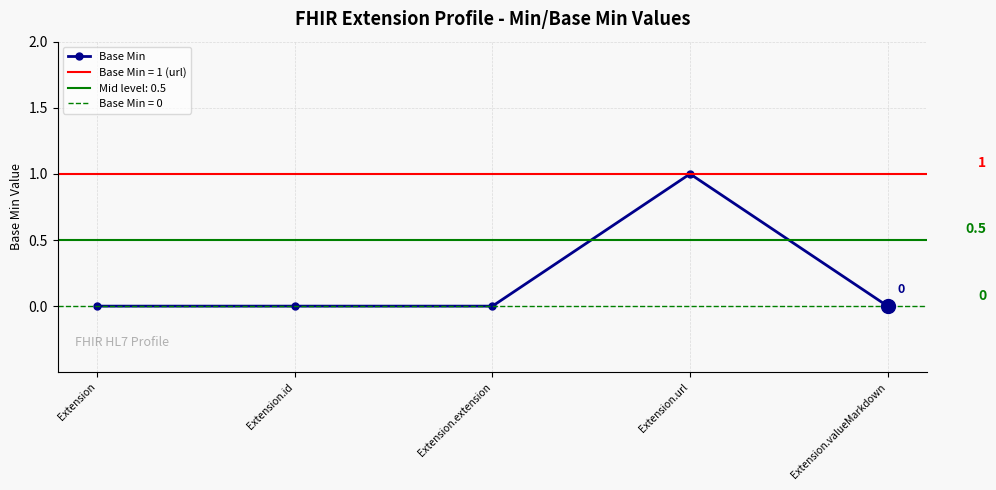

How many data points are above 0?

1